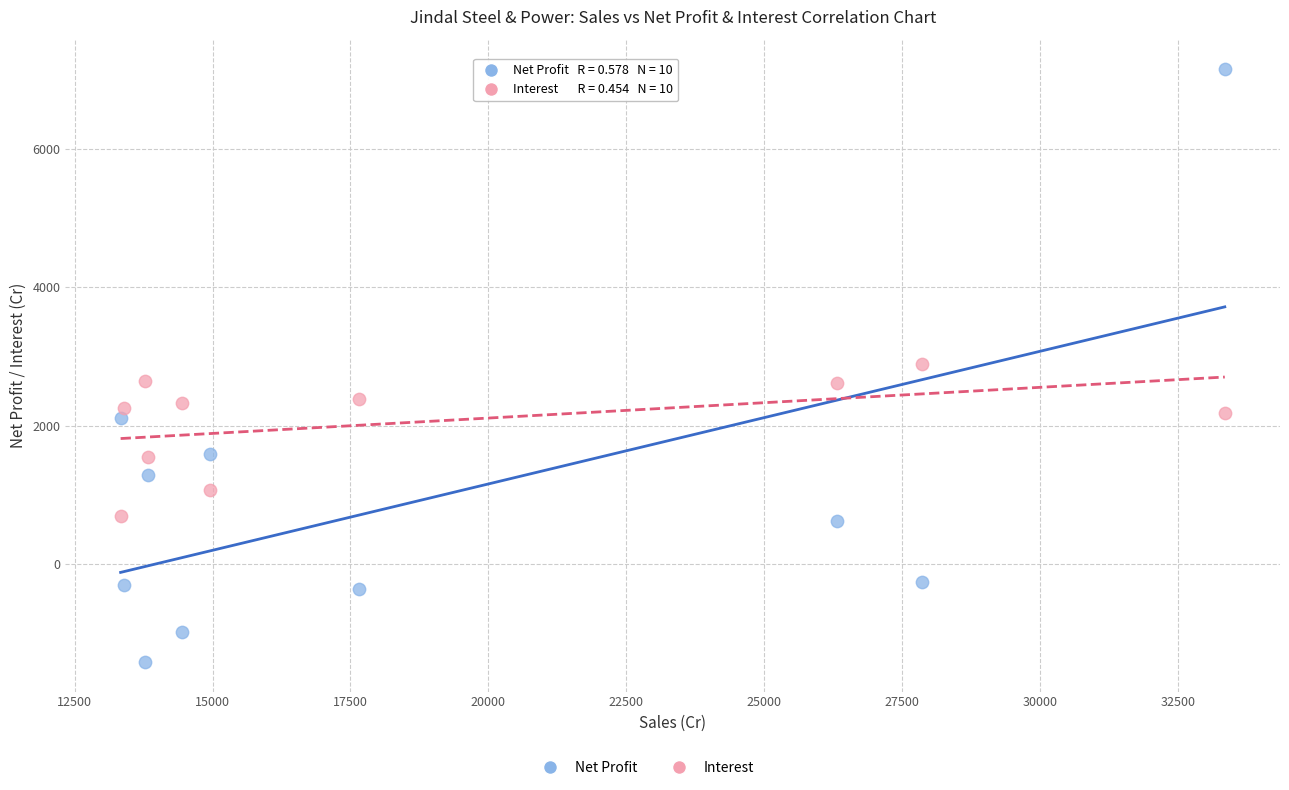

Across all data points, what is the range of X values (max minus min)?

20012.2